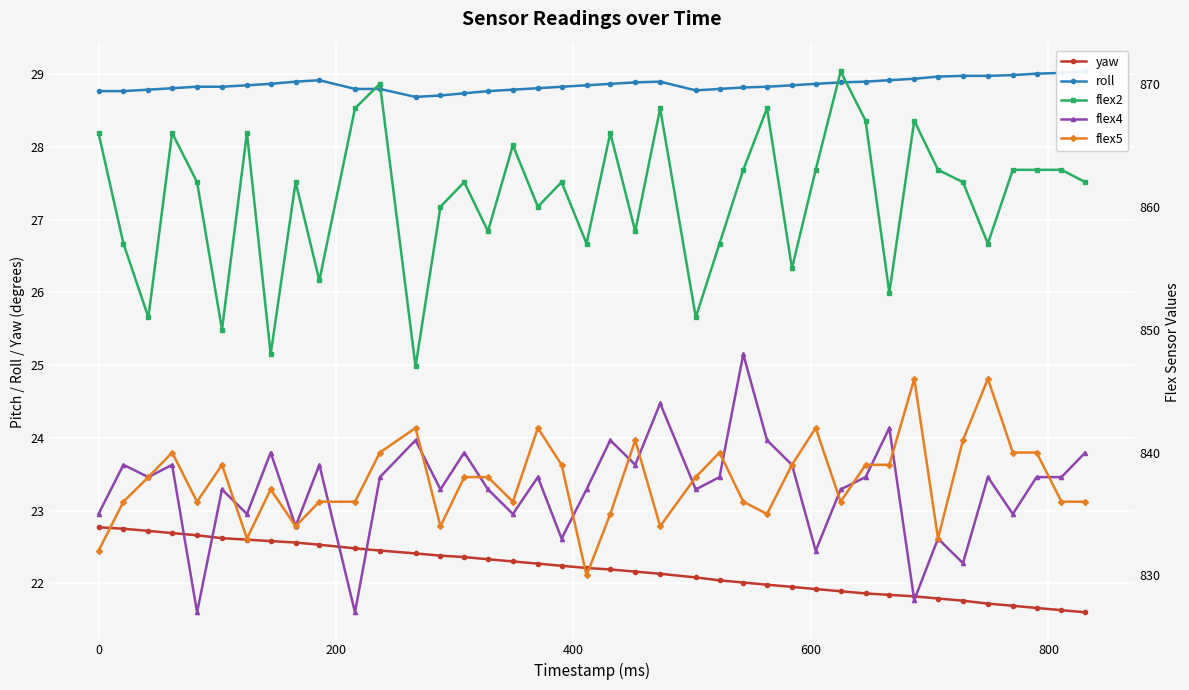

Count the number of categories in the chart.

40